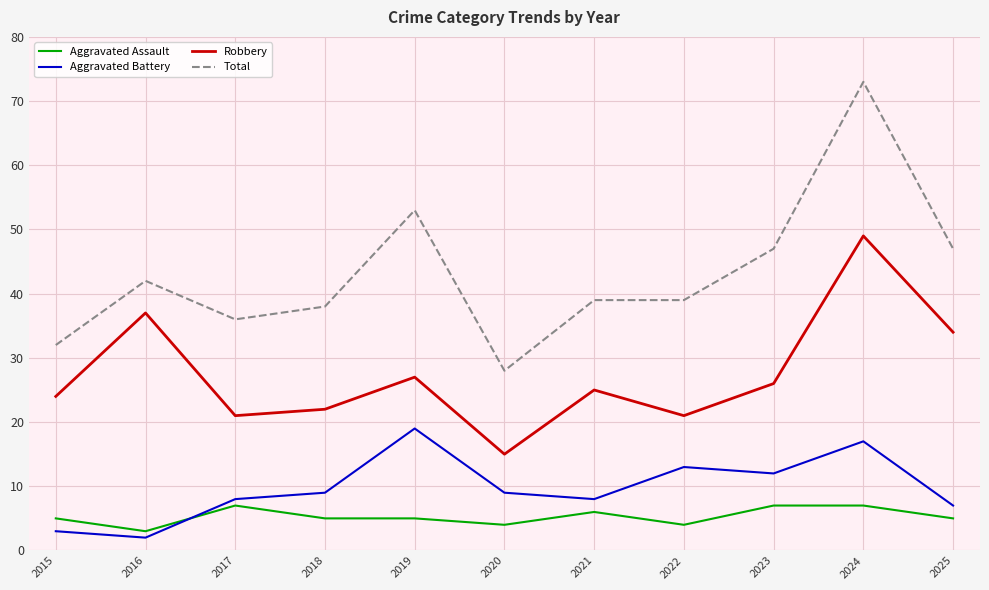

List the series in order of their peak value, highest first.

Total, Robbery, Aggravated Battery, Aggravated Assault